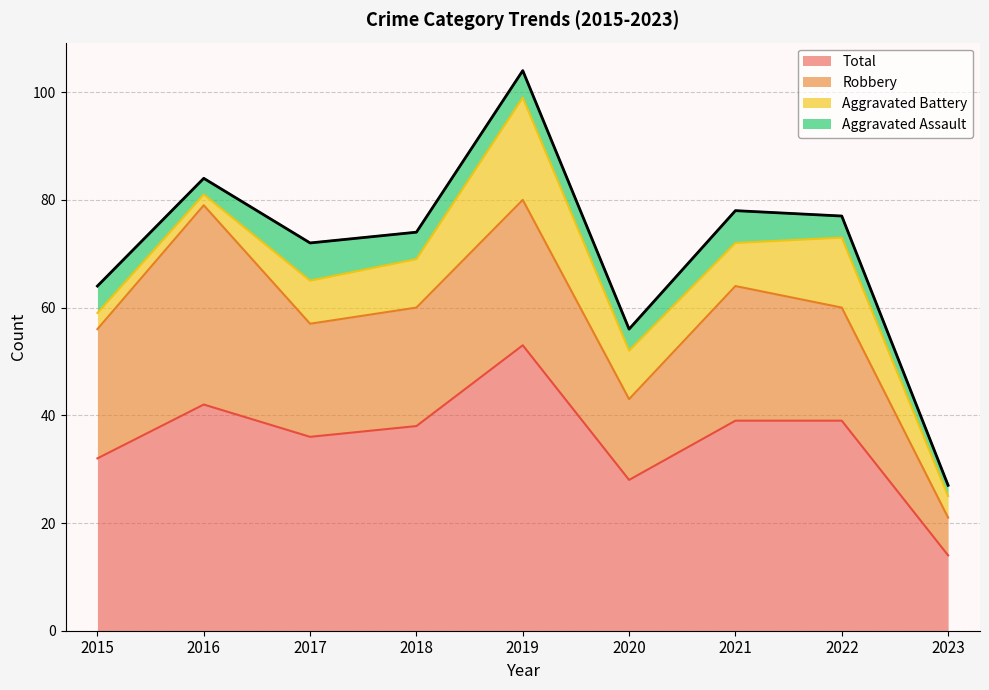

At which category does the chart reach its peak across all series?

2019